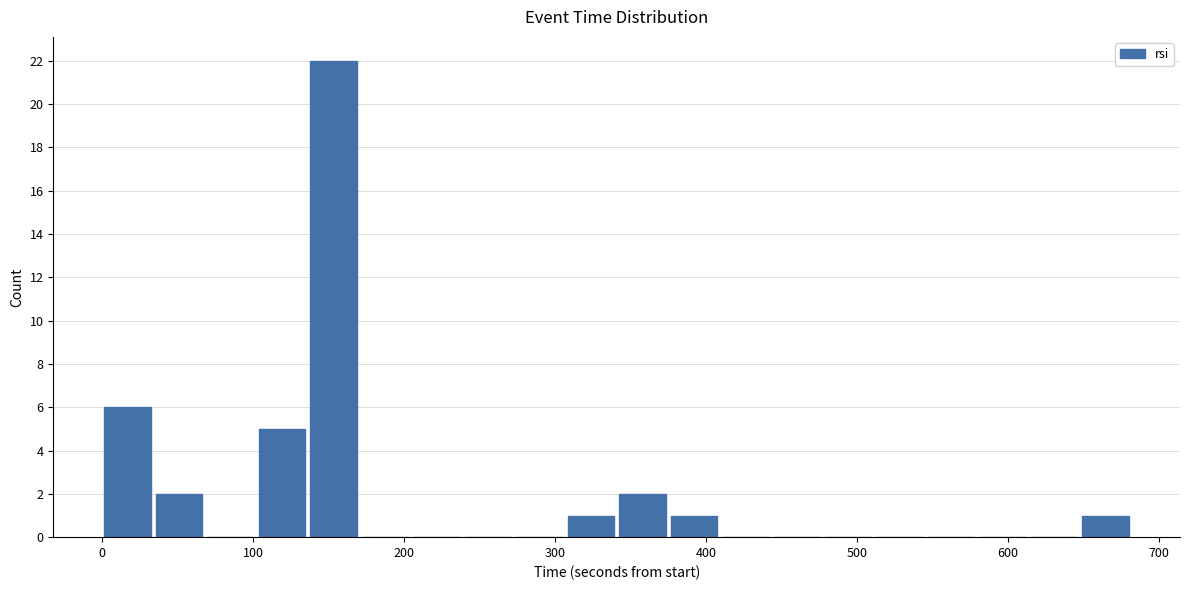

Around what value on the x-axis is the tallest bar? Give the approximate position of its centre, as read against the axis.

150